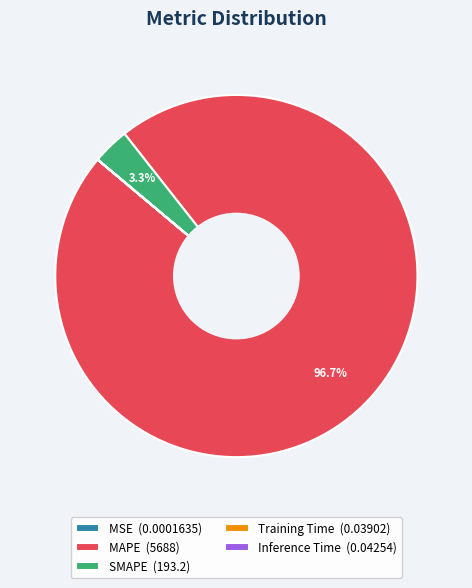

To the nearest percent, what is the average slice percentage?

20%